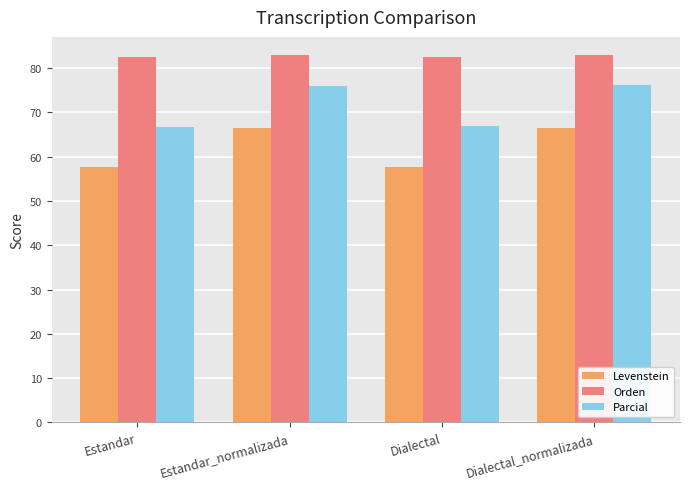

List the series in order of their peak value, lowest first.

Levenstein, Parcial, Orden